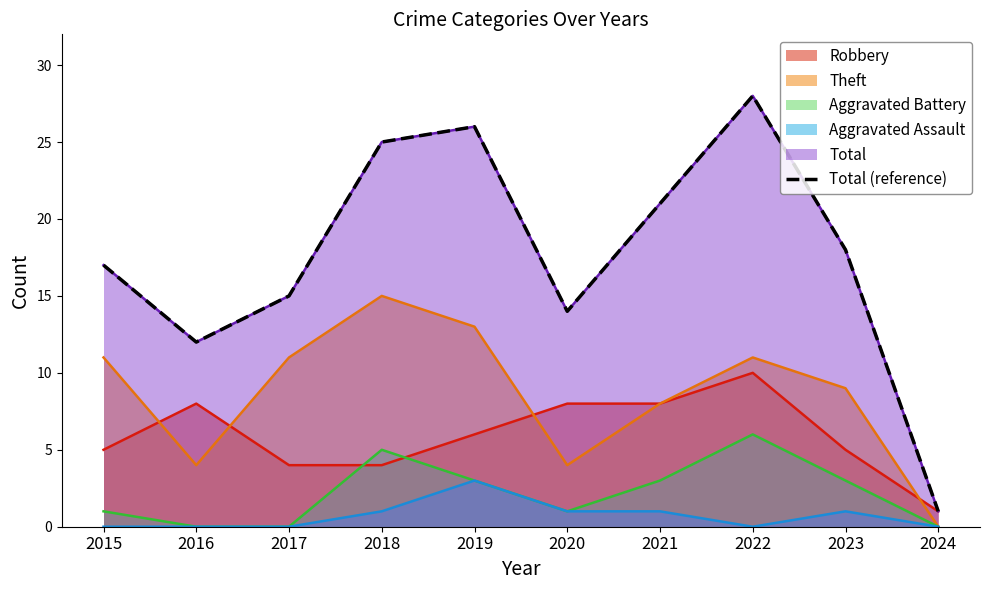

True or false: the data shows 36 at 2019.

False